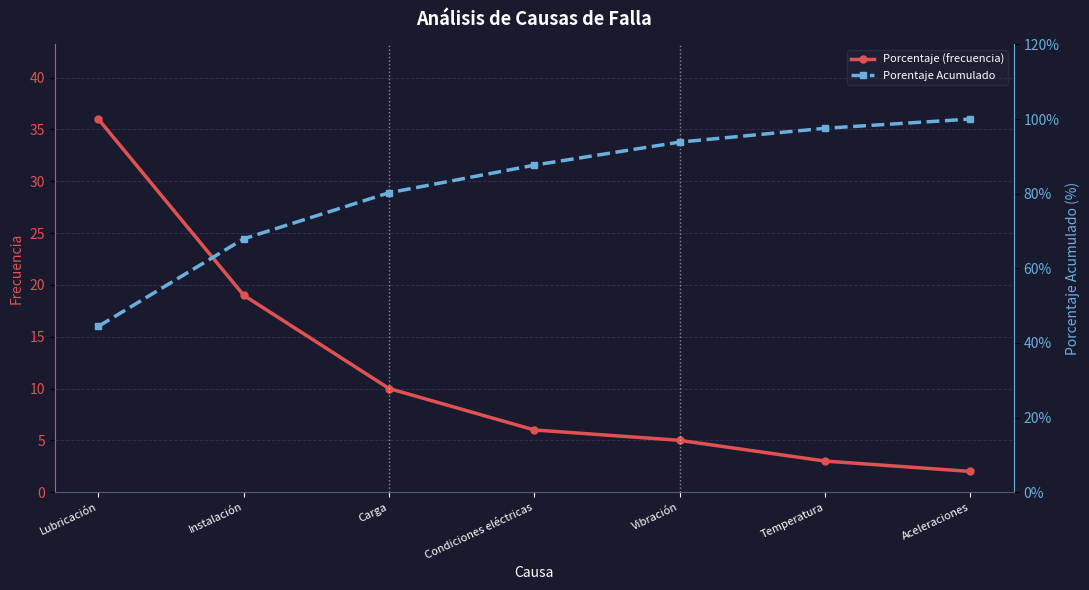

Count the number of data series in this chart.

2